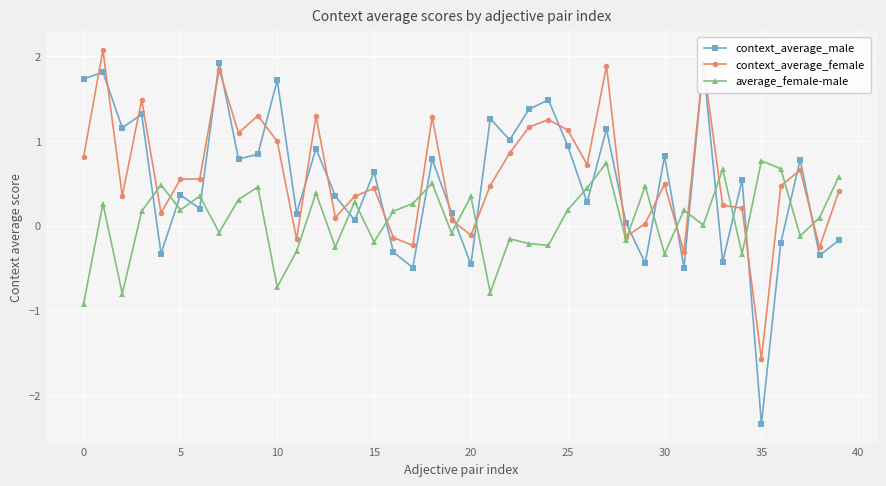

What is the value of the average_female-male point at the 1st from the left?

-0.9